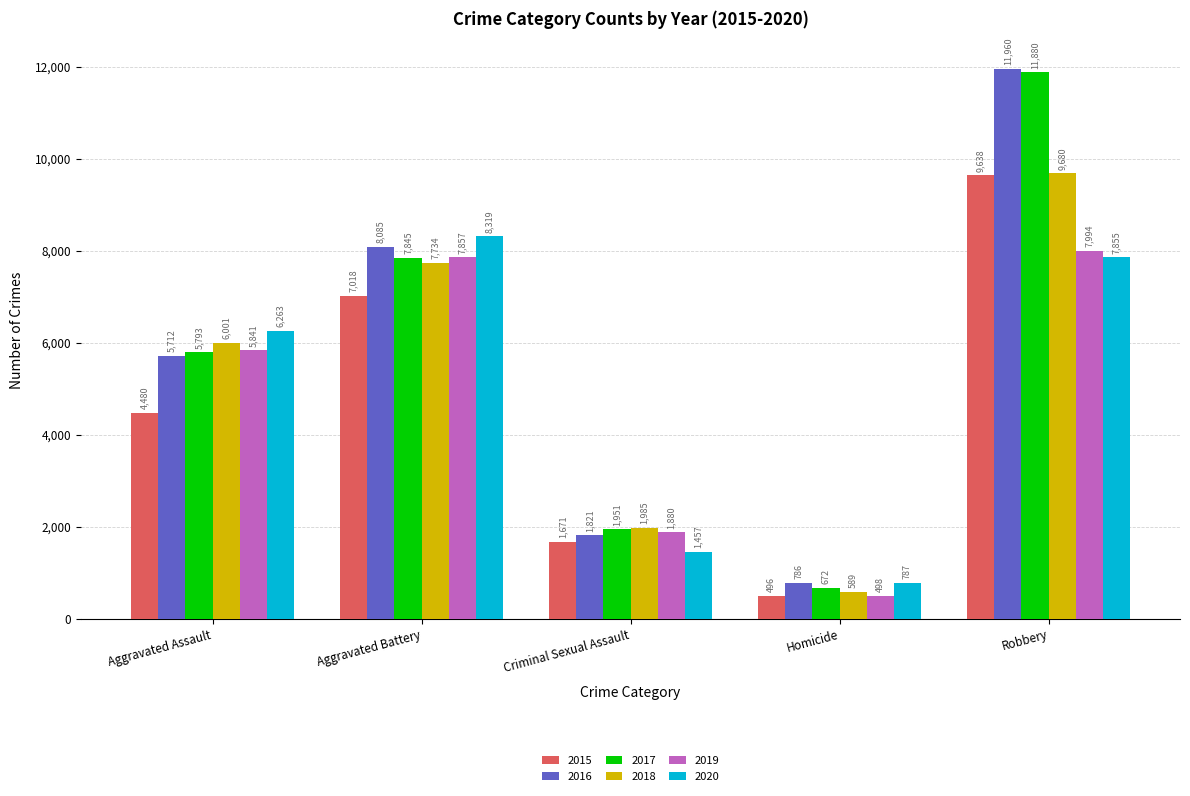

Where is 2018 nearest to the value 5134?

Aggravated Assault